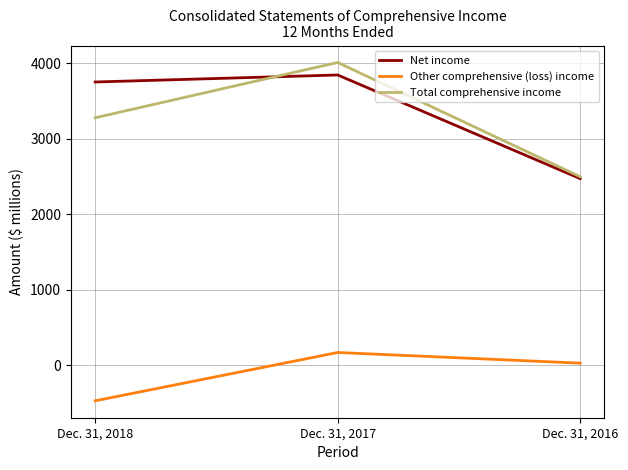

Which series has the largest total across all categories?

Net income